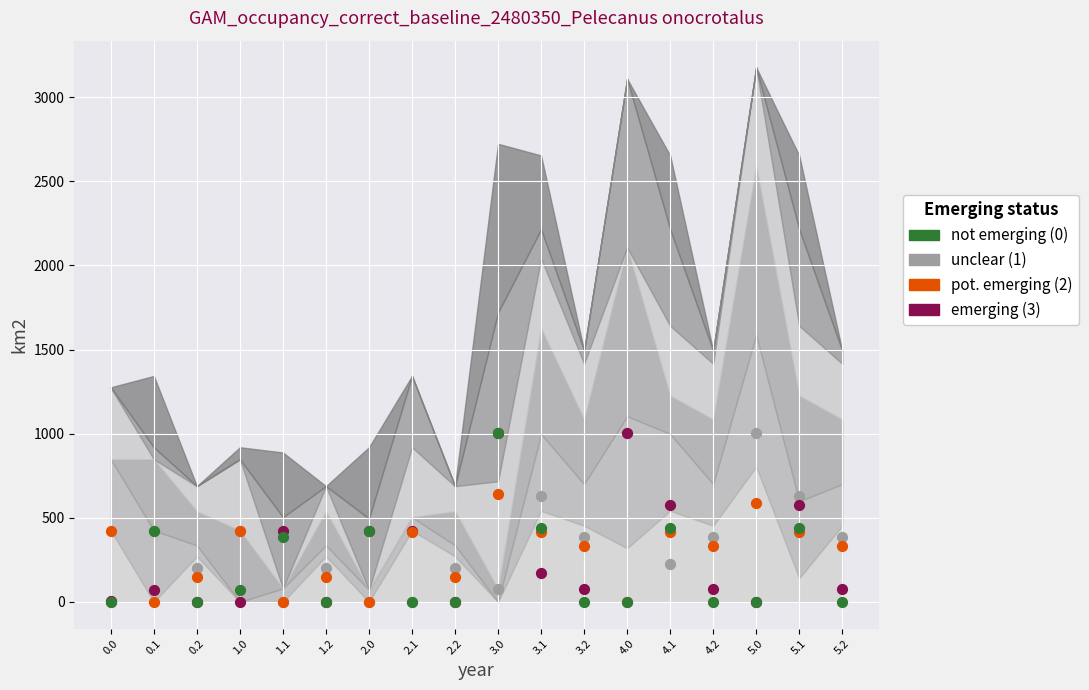

At which category is the sum across all series the highest?

3.0